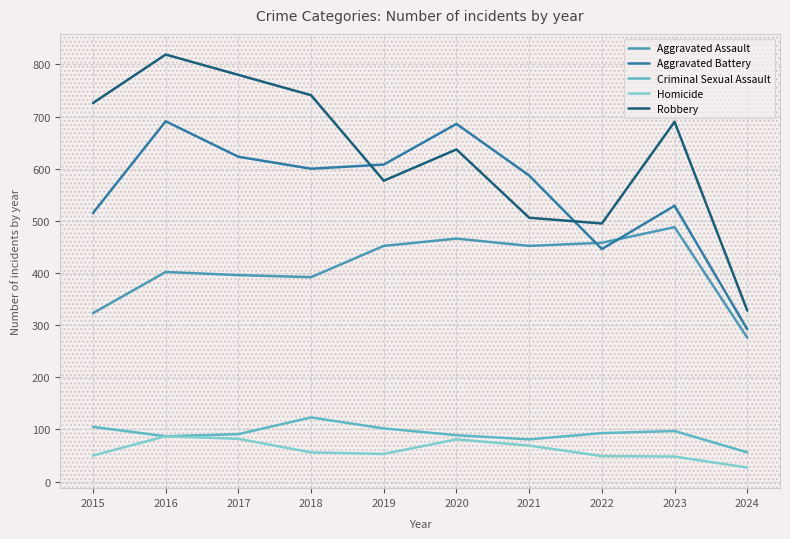

Reading left to right, list all the values displayed in this chart.

Aggravated Assault: 323	402	396	392	452	466	452	458	488	276
Aggravated Battery: 515	691	623	600	608	686	587	446	529	292
Criminal Sexual Assault: 105	87	91	123	102	89	81	93	97	56
Homicide: 50	87	82	56	53	81	69	49	48	27
Robbery: 726	819	780	741	577	637	506	495	690	328